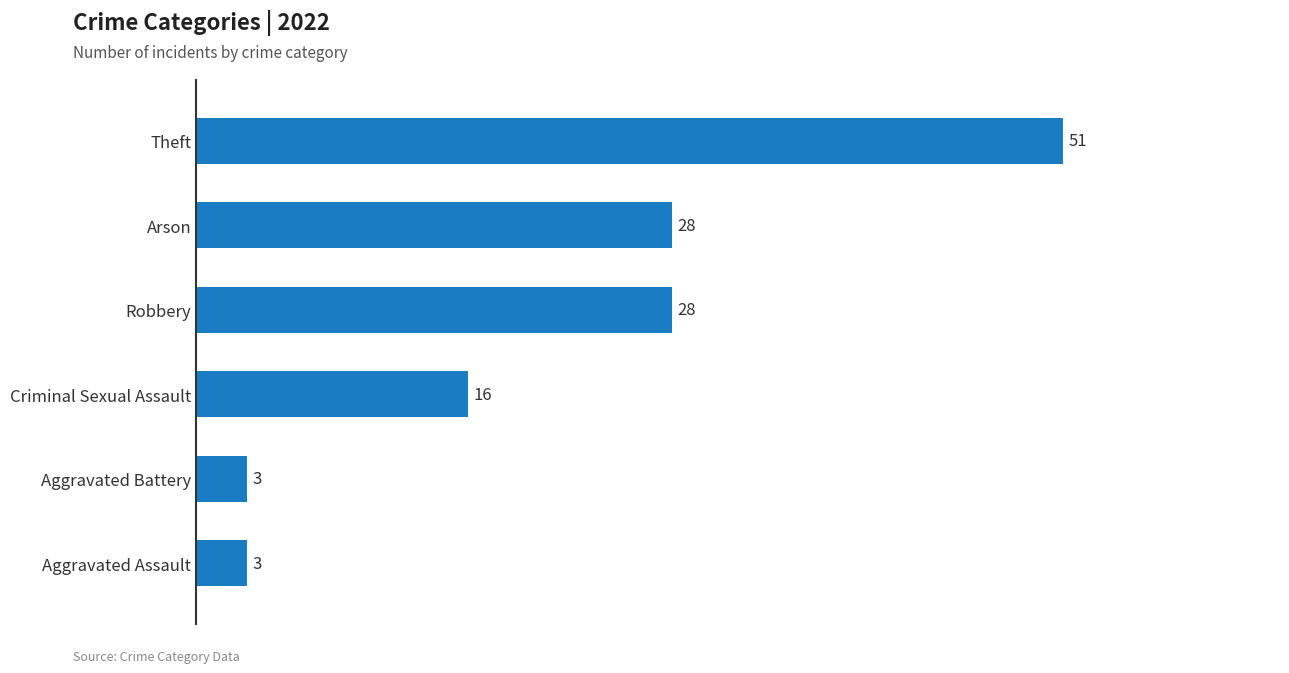

Is it true that the value at Arson is 39?

False